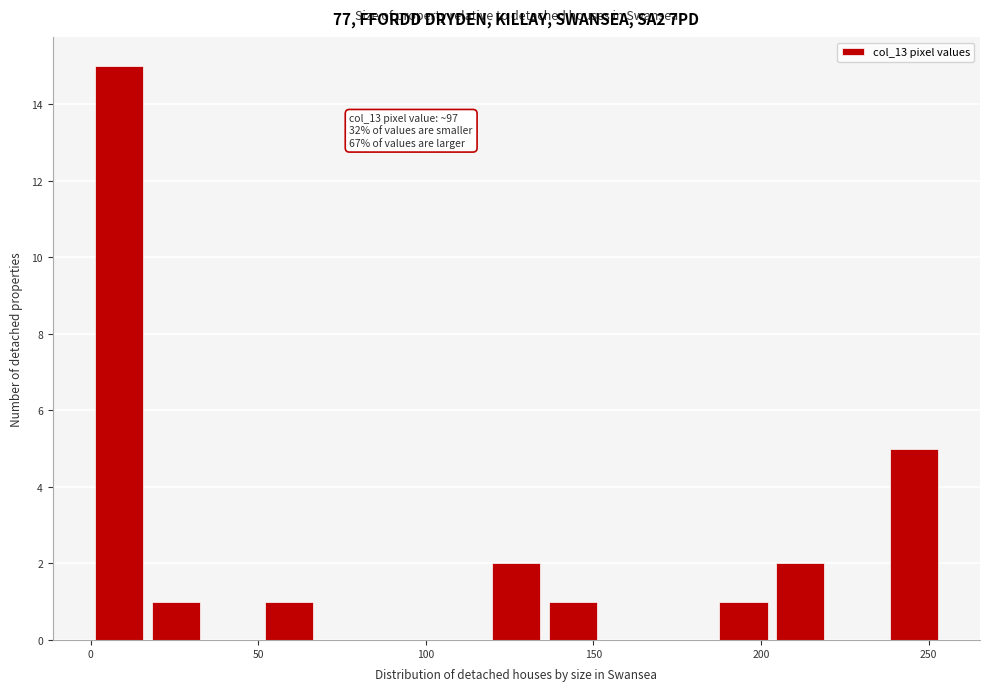

Read against the x-axis, roughly where is the centre of the tallest bar?

10